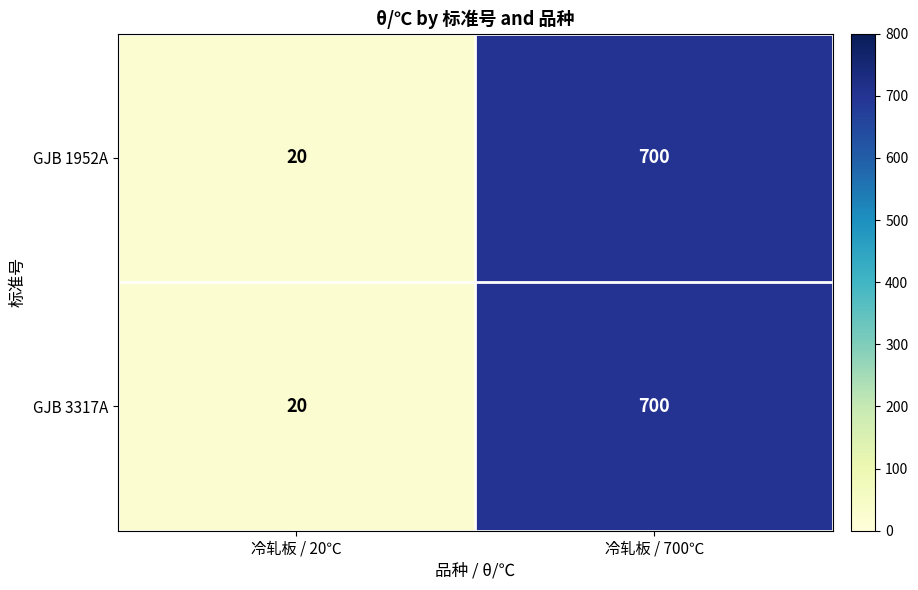

At how many categories does at least one series exceed 389?

1